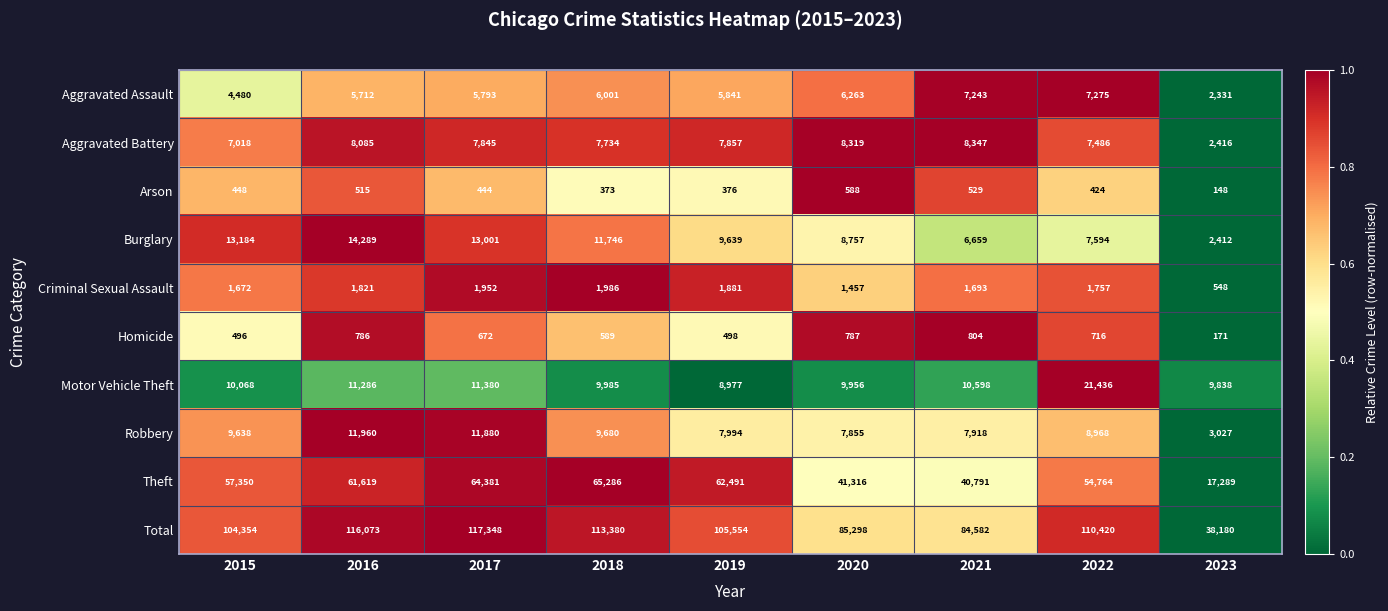

The value of Motor Vehicle Theft at 2020 is 9956. True or false?

True